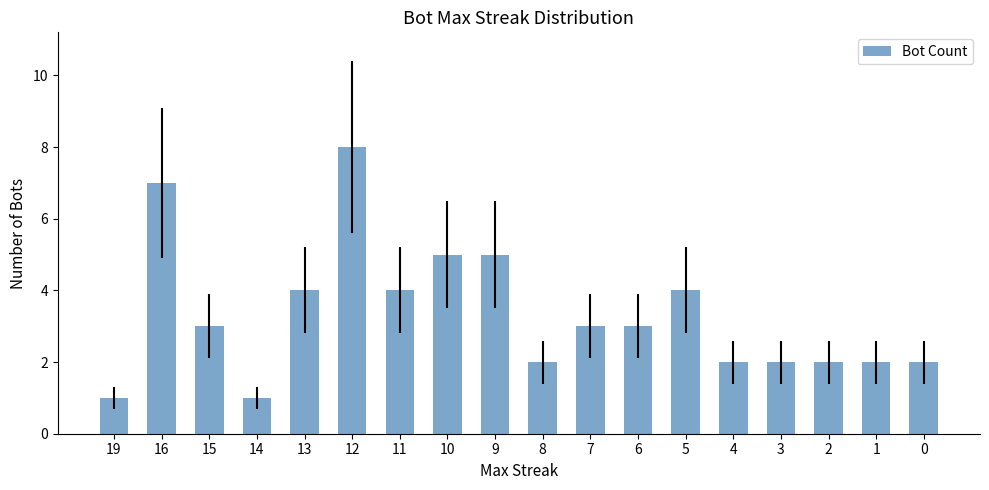

What is the smallest value displayed?

1